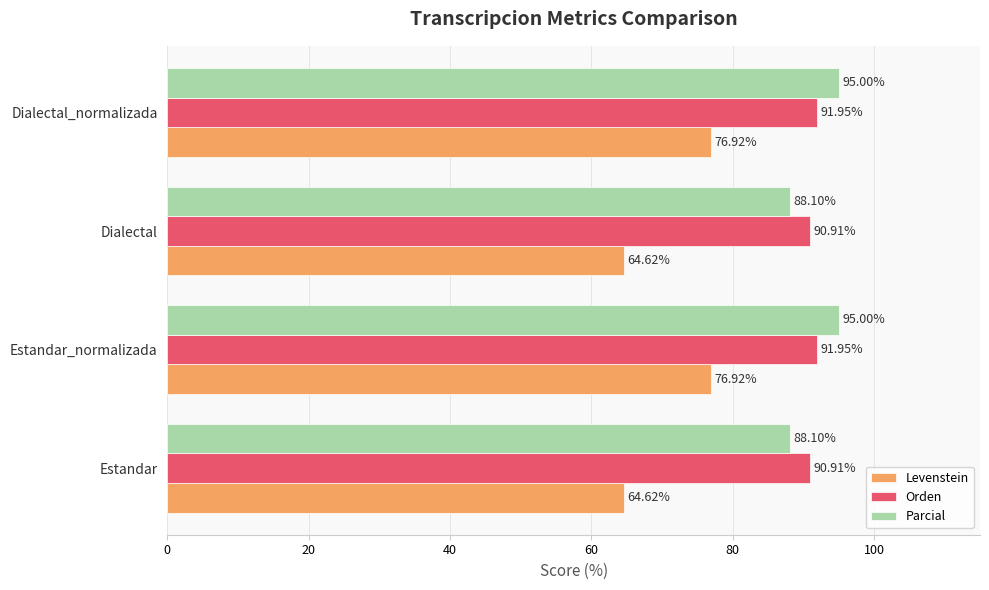

Rank the series by their maximum value, from highest to lowest.

Parcial, Orden, Levenstein